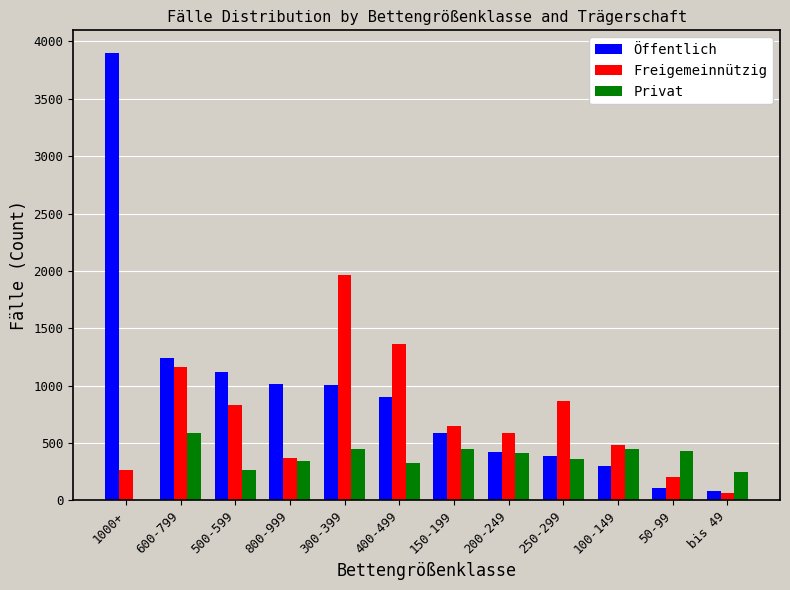

Is it true that Freigemeinnützig equals 264 at 1000+?

True